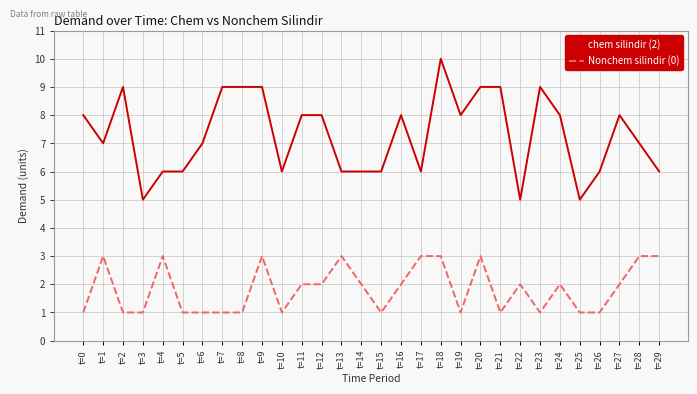

Reading right to left, what are all the values shown in this chart?

chem silindir (2): 6	7	8	6	5	8	9	5	9	9	8	10	6	8	6	6	6	8	8	6	9	9	9	7	6	6	5	9	7	8
Nonchem silindir (0): 3	3	2	1	1	2	1	2	1	3	1	3	3	2	1	2	3	2	2	1	3	1	1	1	1	3	1	1	3	1